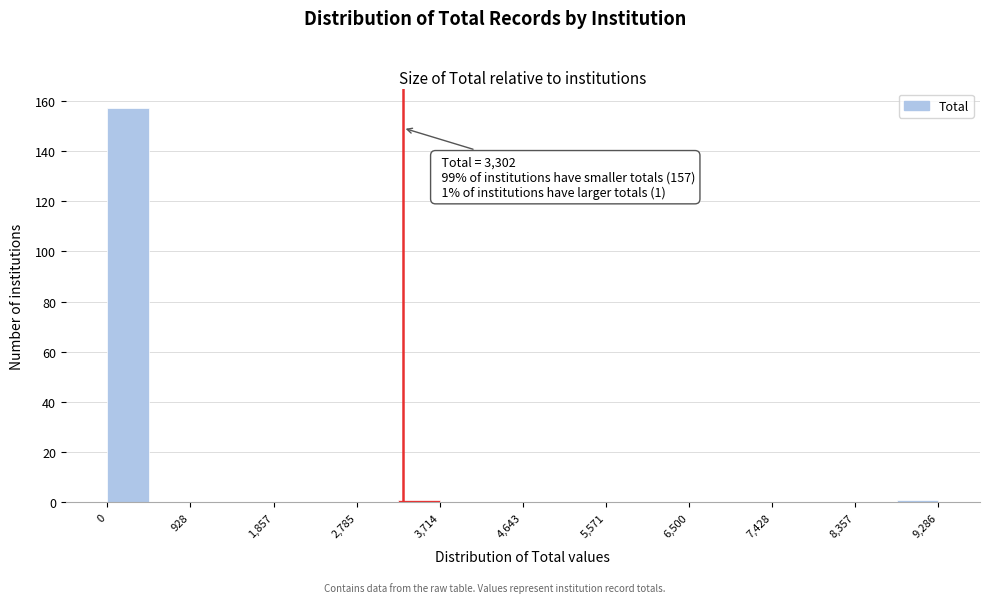

Over which range of the x-axis is the bar tallest?

0 to 500